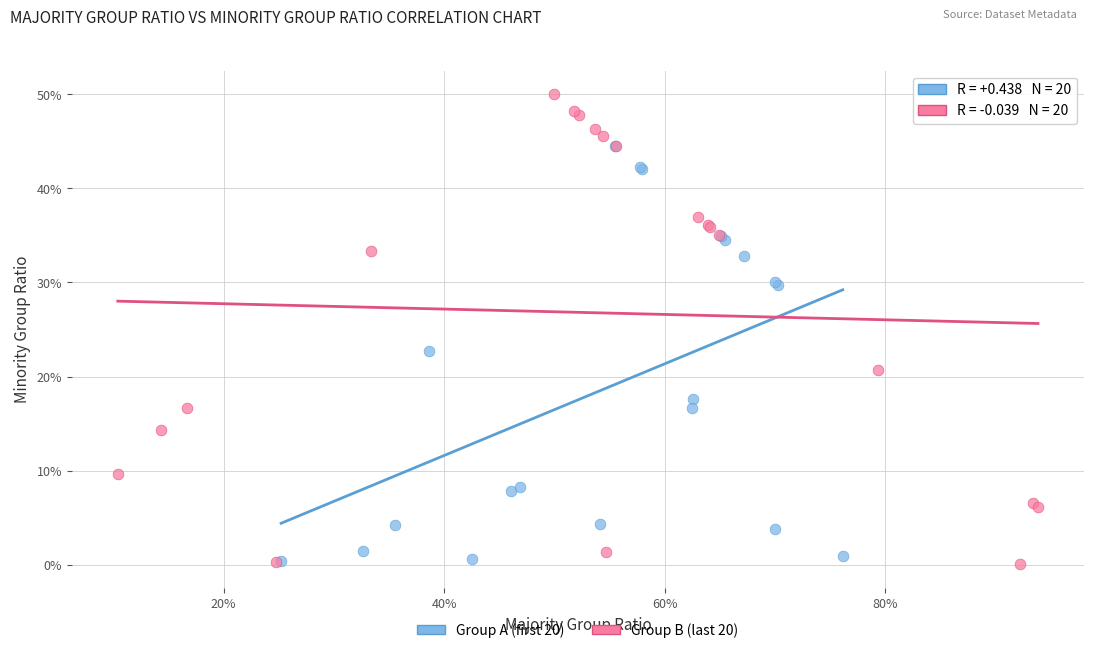

Which series has the widest spread of Y values?

Group B (last 20)